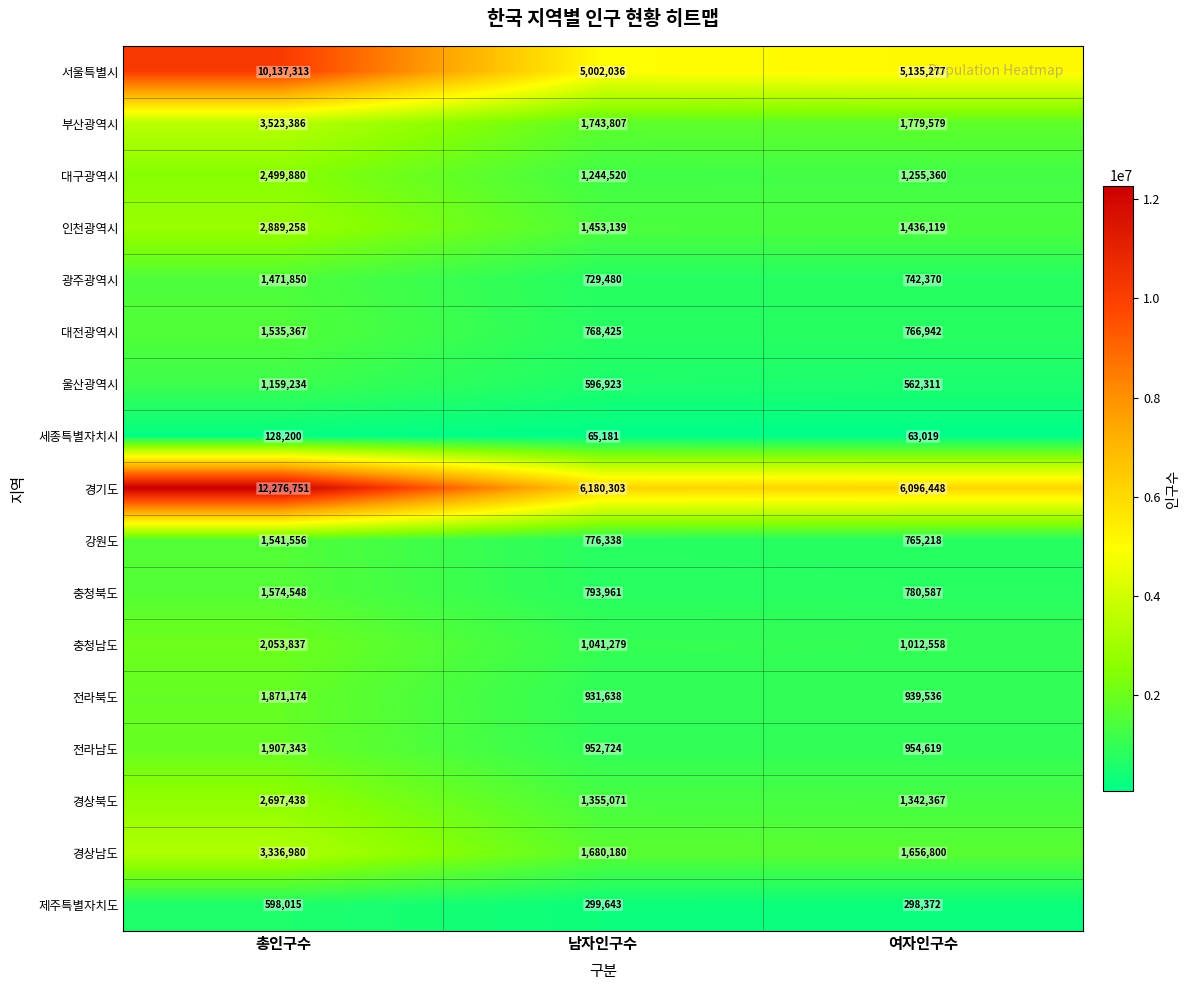

Which series has the largest range (max minus min)?

경기도